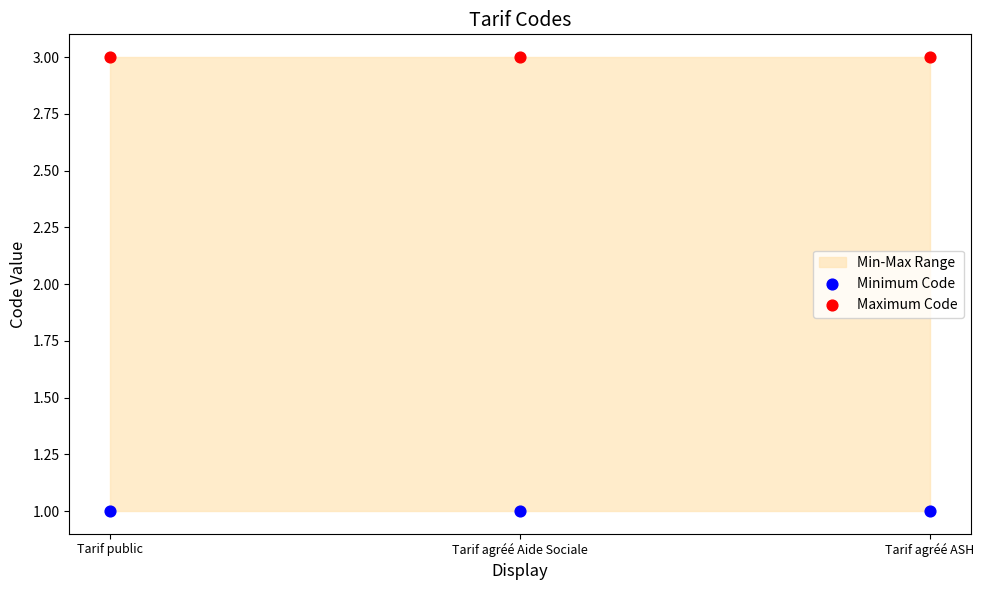

Which series reaches the maximum Y coordinate?

Maximum Code